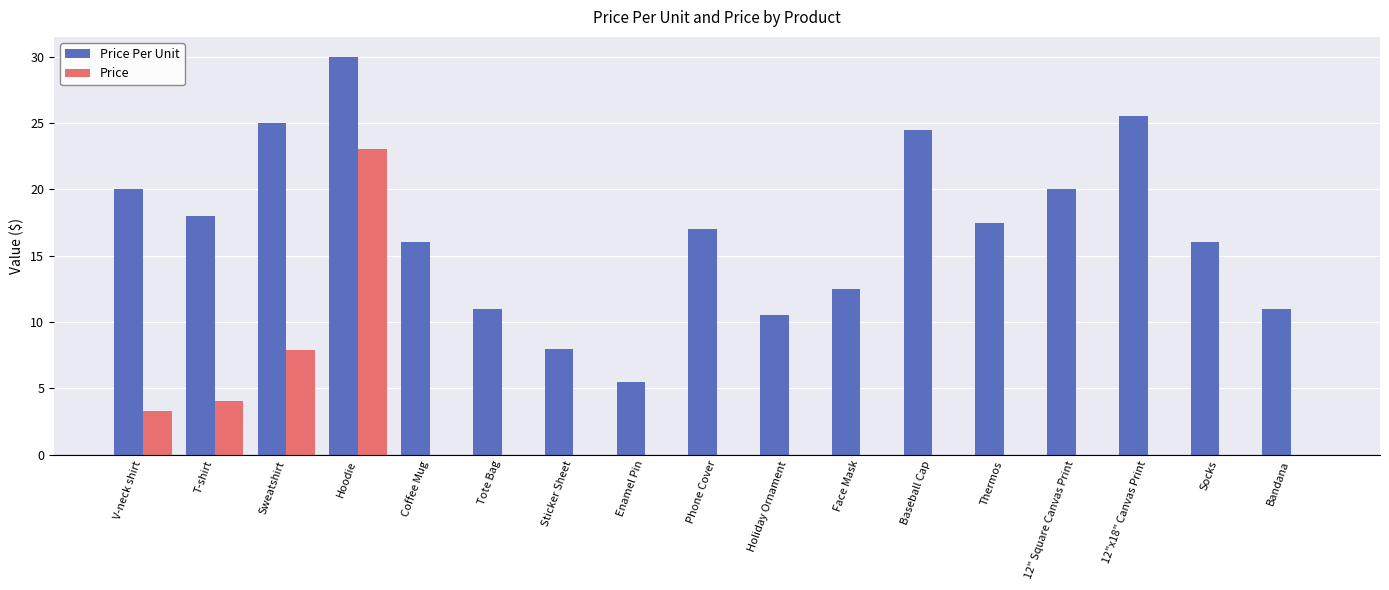

Which series changed the most between V-neck shirt and Tote Bag?

Price Per Unit